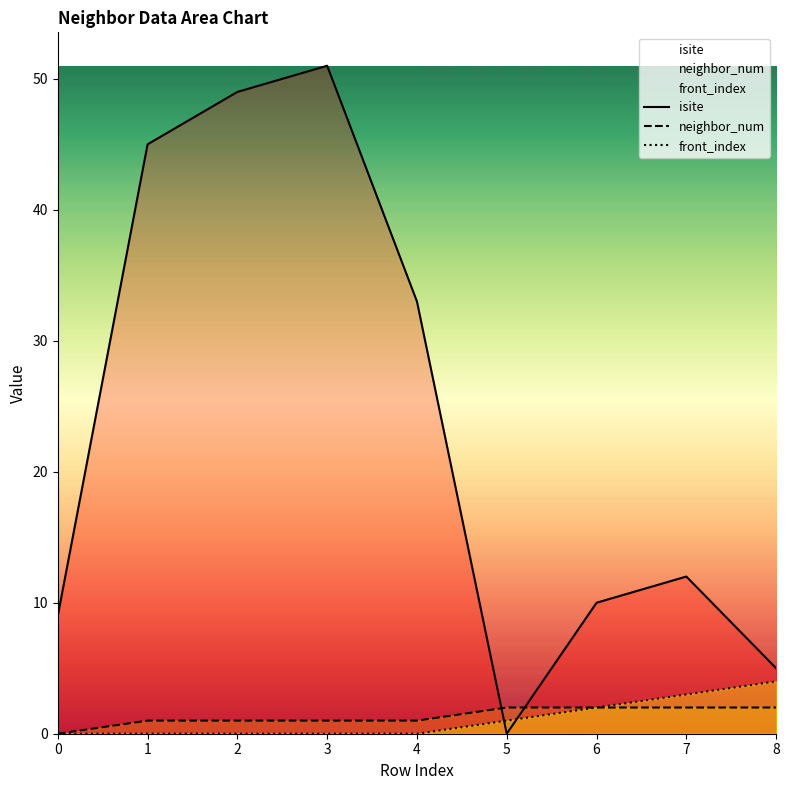

True or false: isite and front_index intersect in this chart.

True